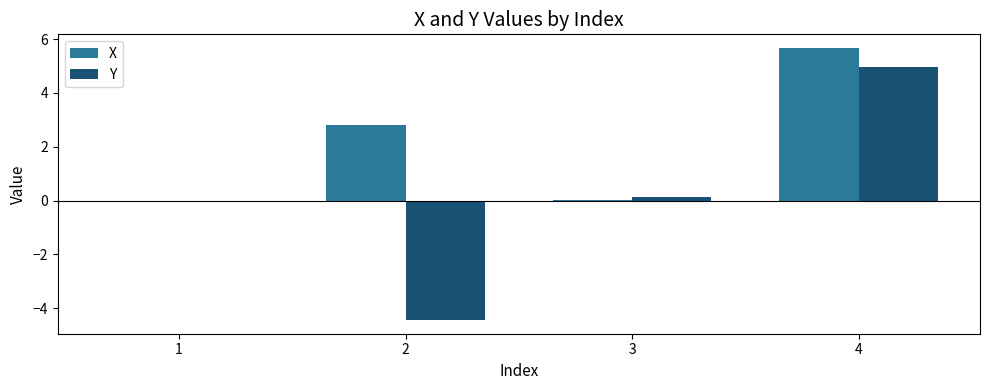

Is the value of X at 2 greater than the value of Y at 1?

Yes